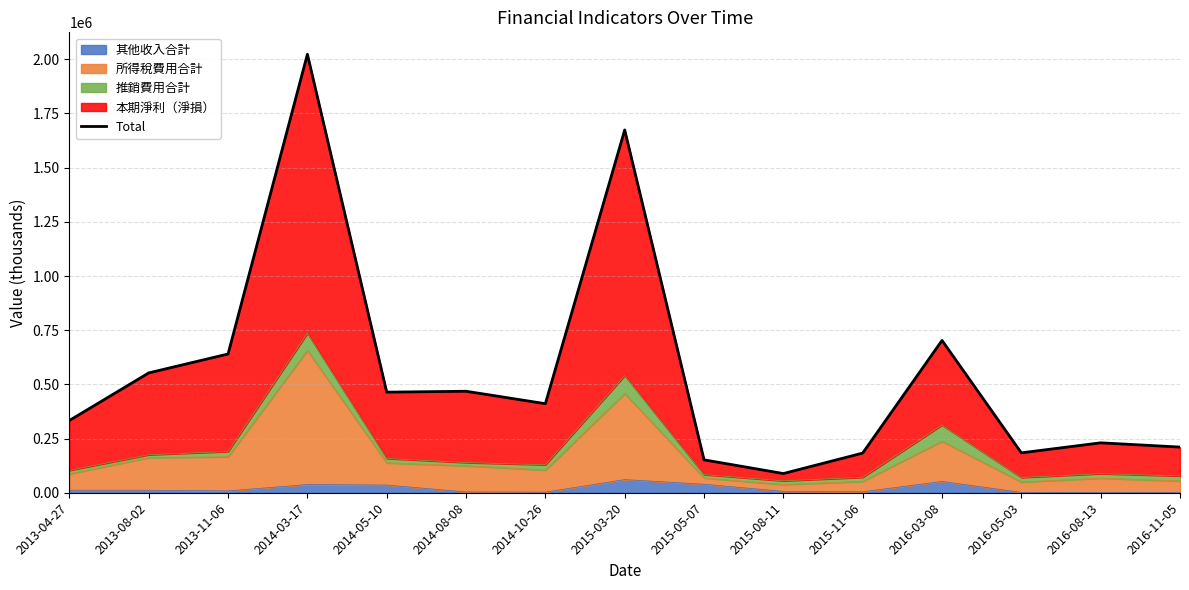

Where does the data first go above 410889?

2013-08-02